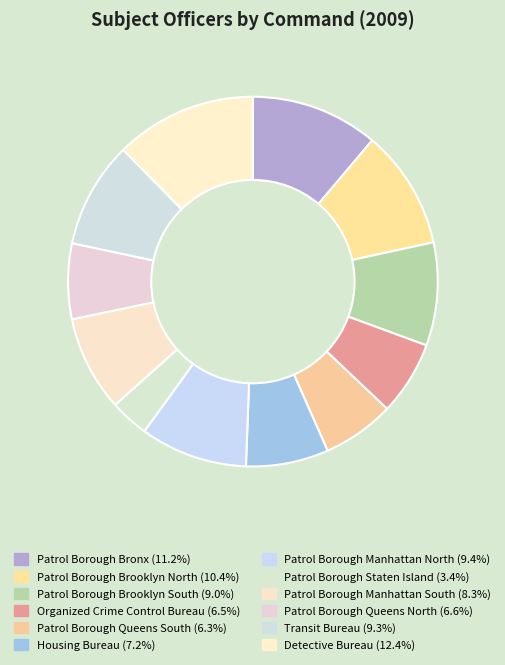

Which category has the biggest portion of the pie?

Detective Bureau